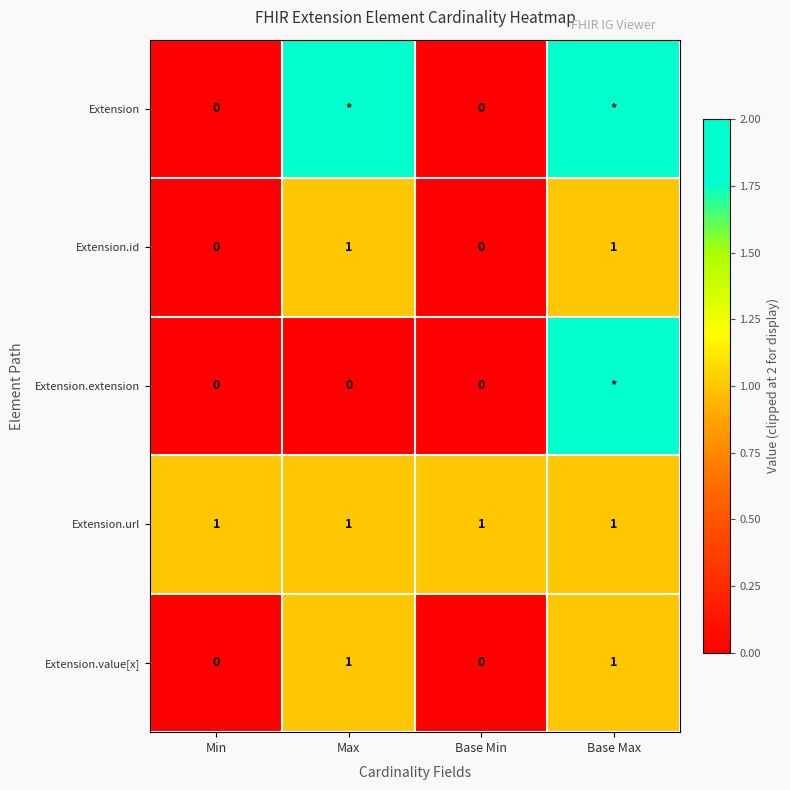

Is it true that Extension.id equals 1 at Max?

True